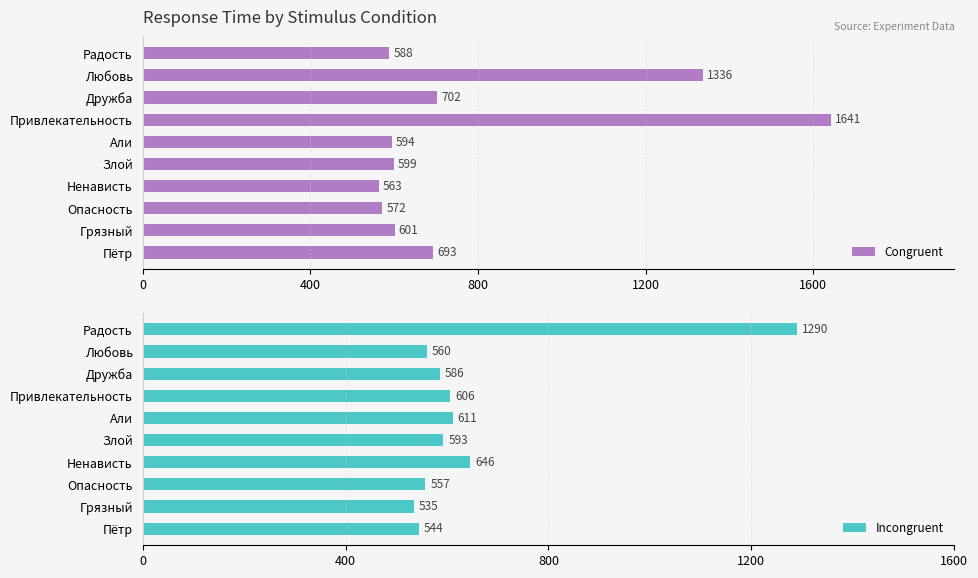

The Congruent series shows 896 at Любовь. True or false?

False